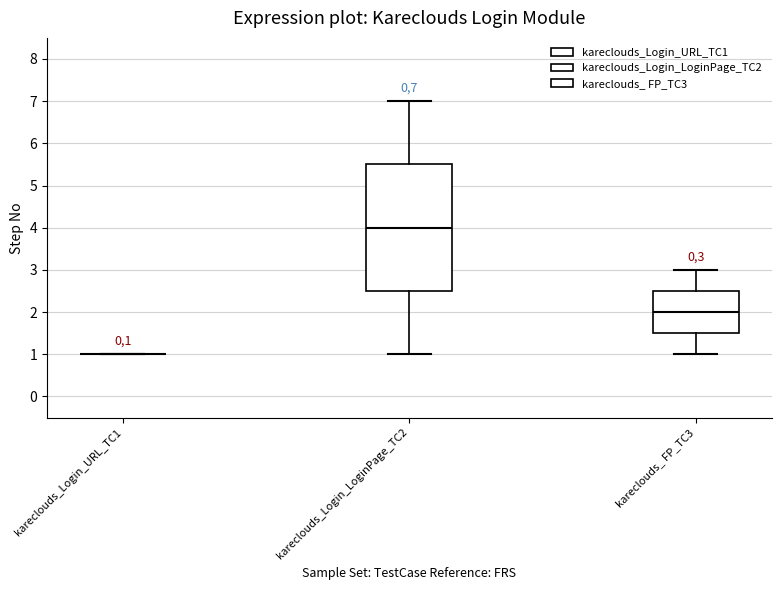

Which box is the tallest, from its lower edge to its upper edge?

kareclouds_Login_LoginPage_TC2